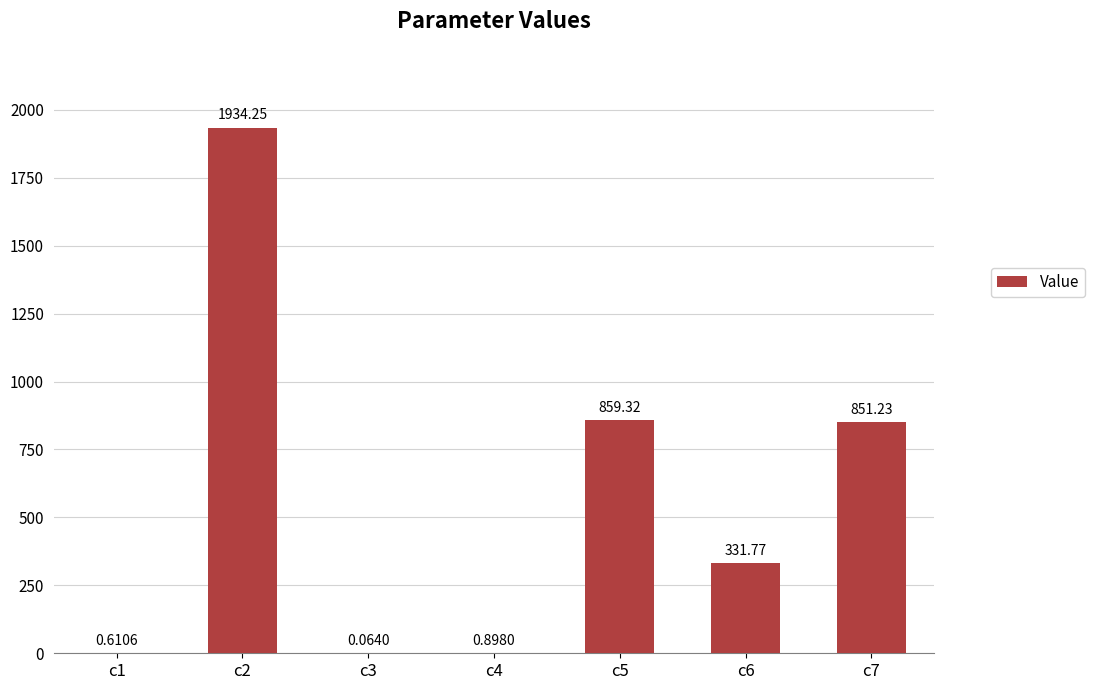

What is the change in value from c3 to c5?

+859.3